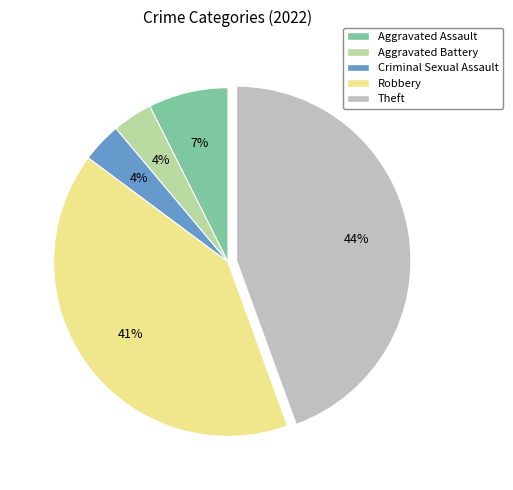

Is the sum of Criminal Sexual Assault and Robbery greater than half?

No